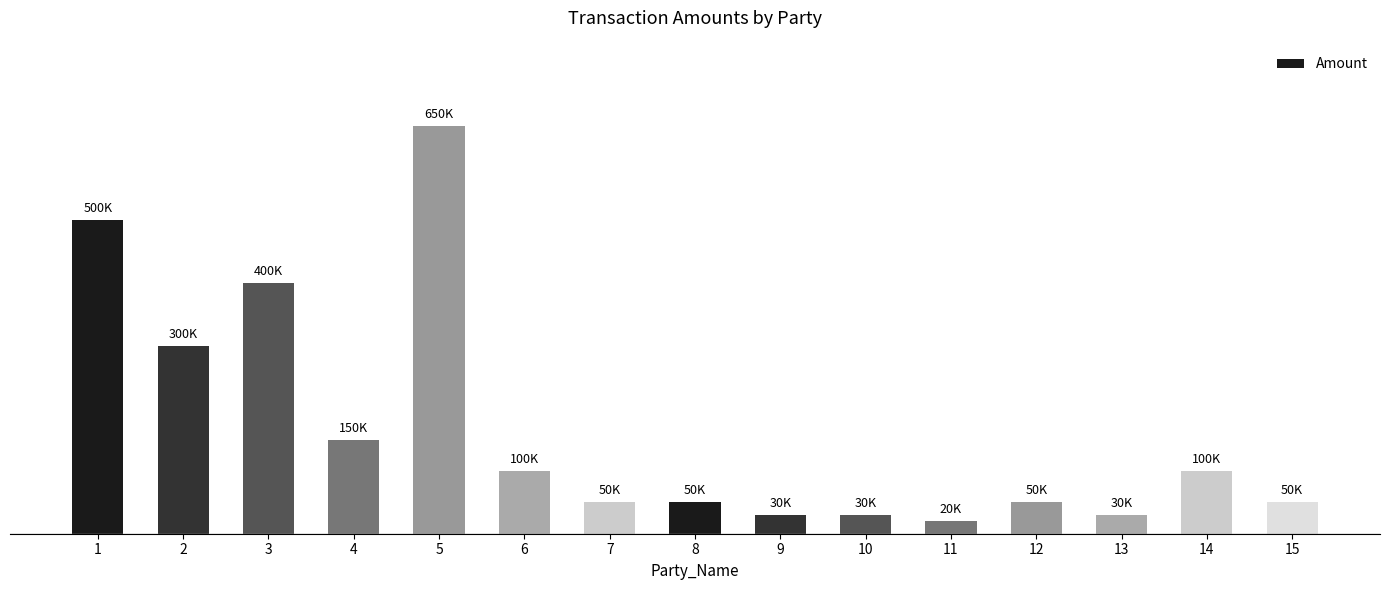

Are the bars horizontal?

No